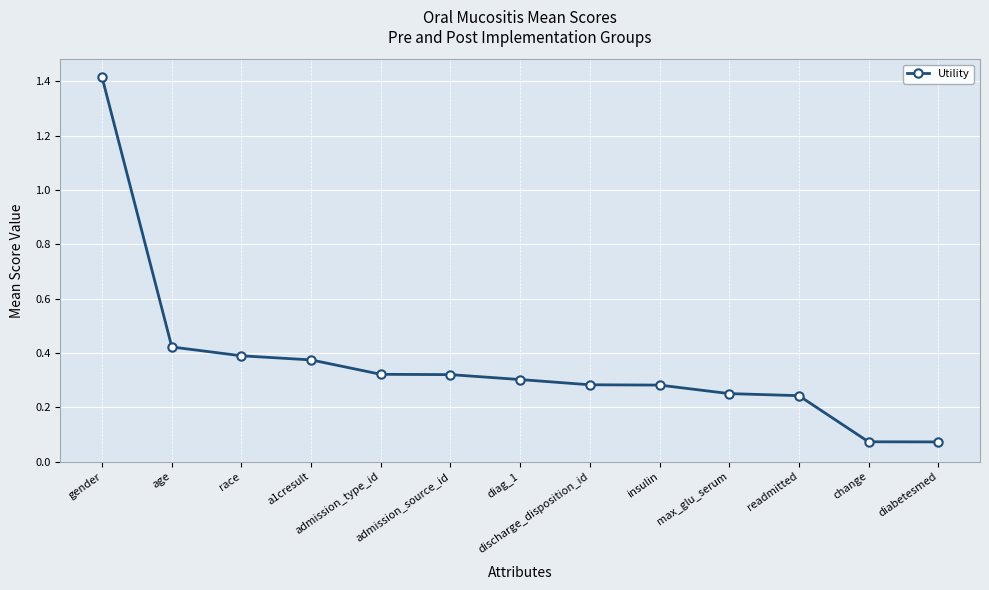

The value at age is 0.7. True or false?

False